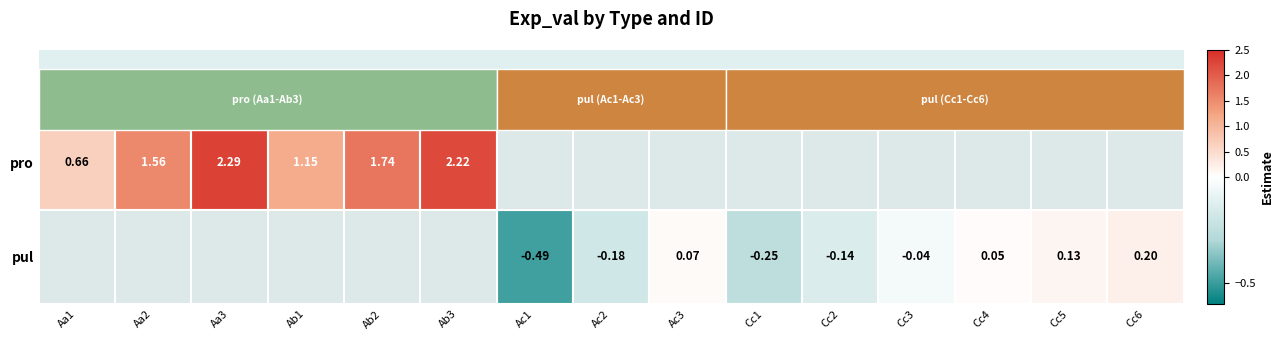

At how many categories does at least one series exceed 0?

10